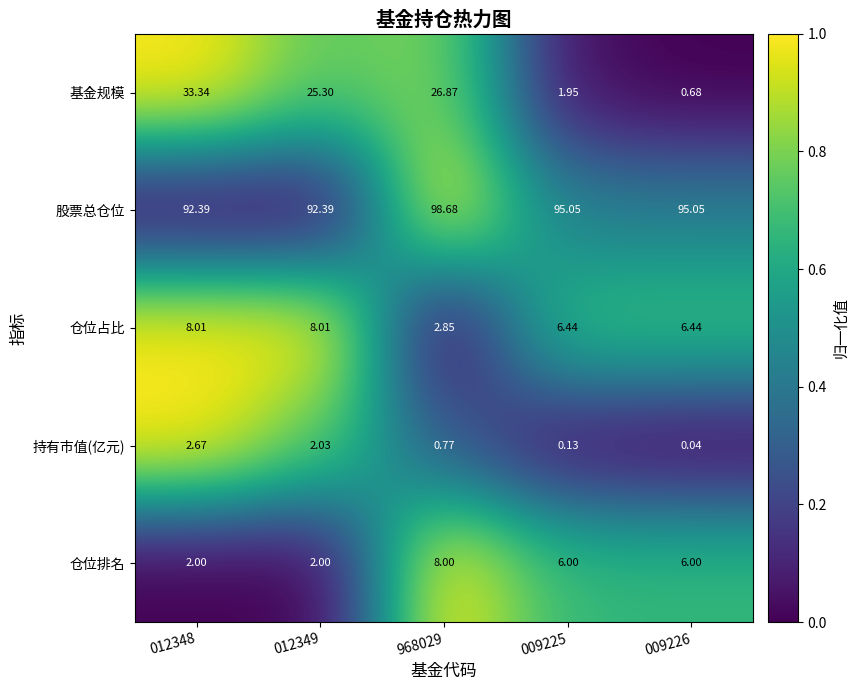

At 012348, list the series in order from smallest to largest.

仓位排名, 持有市值(亿元), 仓位占比, 基金规模, 股票总仓位